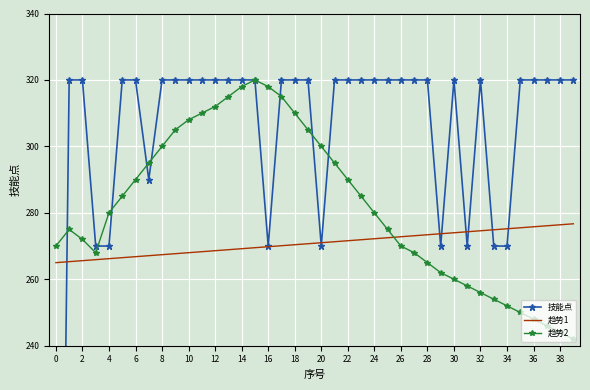

Reading left to right, list all the values displayed in this chart.

技能点: 0.0	320.0	320.0	270.0	270.0	320.0	320.0	290.0	320.0	320.0	320.0	320.0	320.0	320.0	320.0	320.0	270.0	320.0	320.0	320.0	270.0	320.0	320.0	320.0	320.0	320.0	320.0	320.0	320.0	270.0	320.0	270.0	320.0	270.0	270.0	320.0	320.0	320.0	320.0	320.0
趋势1: 265.0	265.3	265.6	265.9	266.2	266.5	266.8	267.1	267.4	267.7	268.0	268.3	268.6	268.9	269.2	269.5	269.8	270.1	270.4	270.7	271.0	271.3	271.6	271.9	272.2	272.5	272.8	273.1	273.4	273.7	274.0	274.3	274.6	274.9	275.2	275.5	275.8	276.1	276.4	276.7
趋势2: 270.0	275.0	272.0	268.0	280.0	285.0	290.0	295.0	300.0	305.0	308.0	310.0	312.0	315.0	318.0	320.0	318.0	315.0	310.0	305.0	300.0	295.0	290.0	285.0	280.0	275.0	270.0	268.0	265.0	262.0	260.0	258.0	256.0	254.0	252.0	250.0	248.0	246.0	244.0	242.0